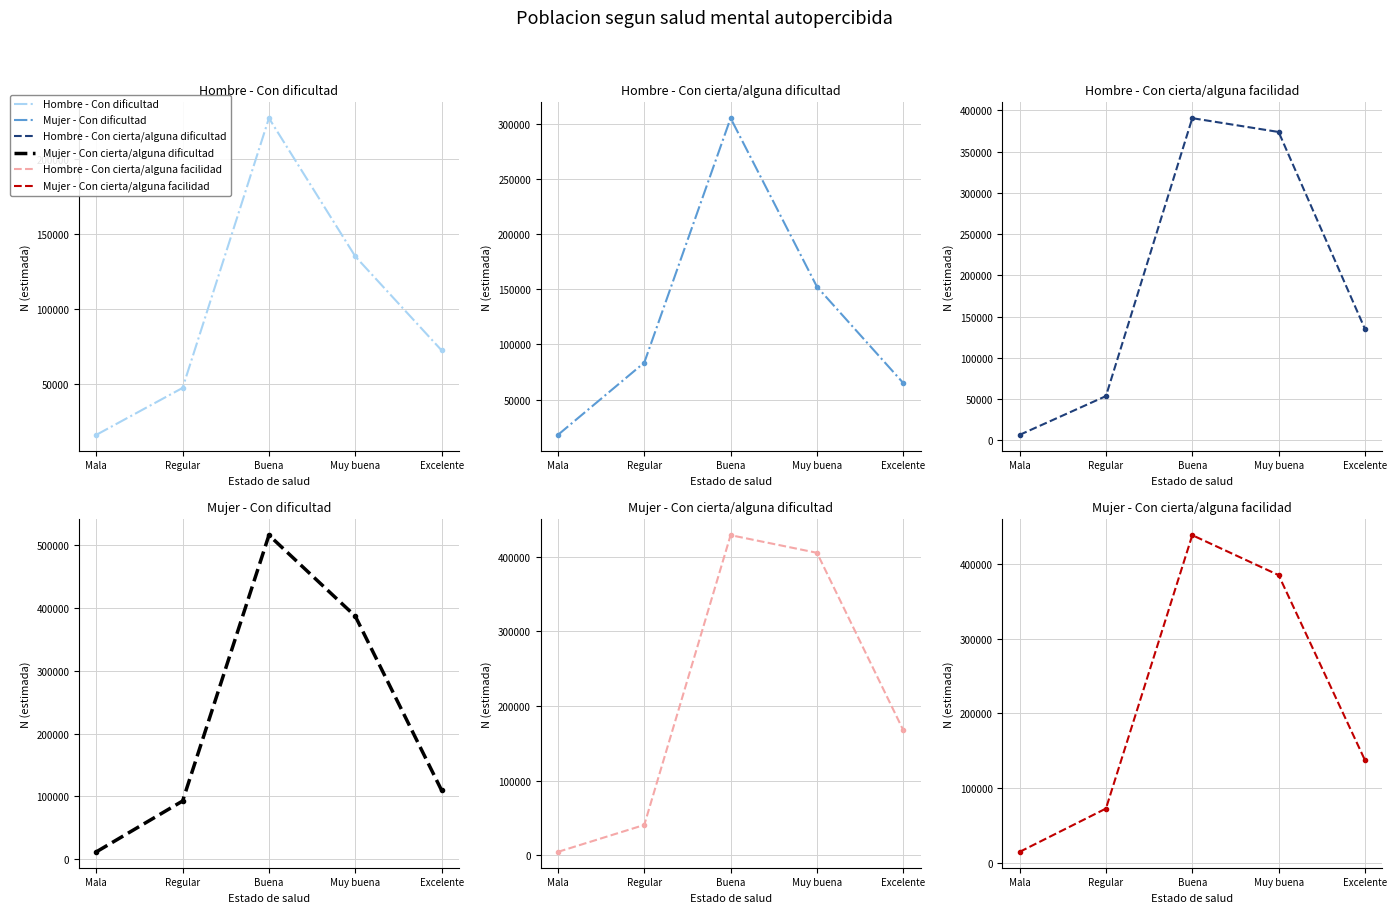

The Mujer - Con dificultad series shows 305027 at Buena. True or false?

True